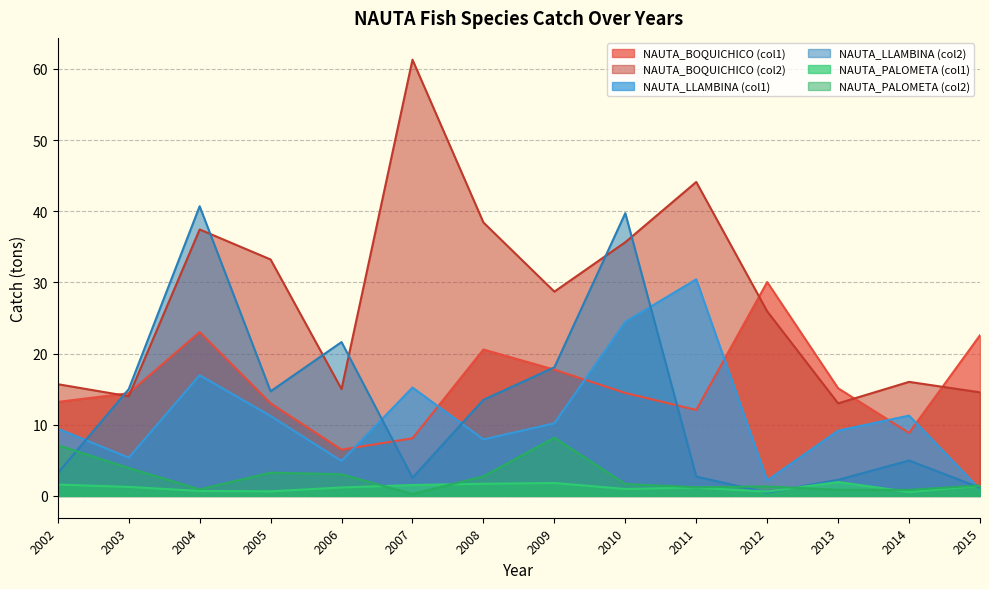

Reading left to right, transcribe all the data shown in this chart.

NAUTA_BOQUICHICO_col1: 2002=13.2	2003=14.4	2004=23.0	2005=13.0	2006=6.5	2007=8.1	2008=20.6	2009=17.7	2010=14.5	2011=12.1	2012=30.0	2013=15.1	2014=8.9	2015=22.6
NAUTA_BOQUICHICO_col2: 2002=15.7	2003=14.0	2004=37.4	2005=33.2	2006=15.0	2007=61.3	2008=38.4	2009=28.7	2010=35.6	2011=44.1	2012=25.9	2013=13.0	2014=16.0	2015=14.6
NAUTA_LLAMBINA_col1: 2002=9.4	2003=5.4	2004=17.0	2005=11.2	2006=4.9	2007=15.2	2008=7.9	2009=10.2	2010=24.5	2011=30.4	2012=2.2	2013=9.2	2014=11.3	2015=0.9
NAUTA_LLAMBINA_col2: 2002=3.2	2003=15.0	2004=40.7	2005=14.7	2006=21.6	2007=2.6	2008=13.5	2009=18.1	2010=39.7	2011=2.7	2012=0.5	2013=2.3	2014=5.0	2015=1.2
NAUTA_PALOMETA_col1: 2002=1.6	2003=1.3	2004=0.7	2005=0.6	2006=1.2	2007=1.5	2008=1.7	2009=1.8	2010=1.0	2011=1.2	2012=0.6	2013=2.0	2014=0.6	2015=1.4
NAUTA_PALOMETA_col2: 2002=7.1	2003=3.9	2004=0.9	2005=3.3	2006=3.0	2007=0.3	2008=2.7	2009=8.2	2010=1.7	2011=1.2	2012=1.3	2013=0.9	2014=0.9	2015=1.5